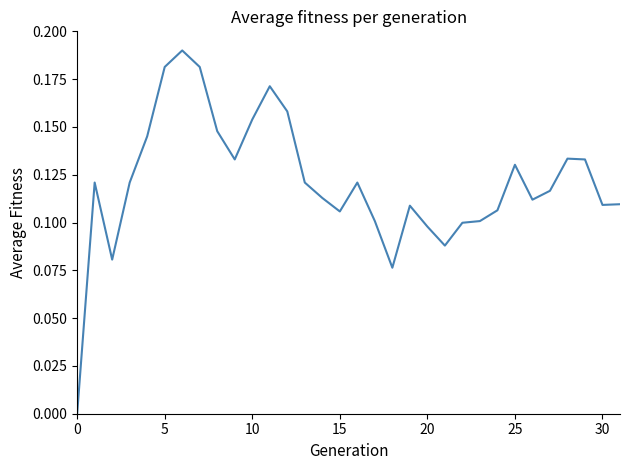

Does the chart display data point markers on the line(s)?

No